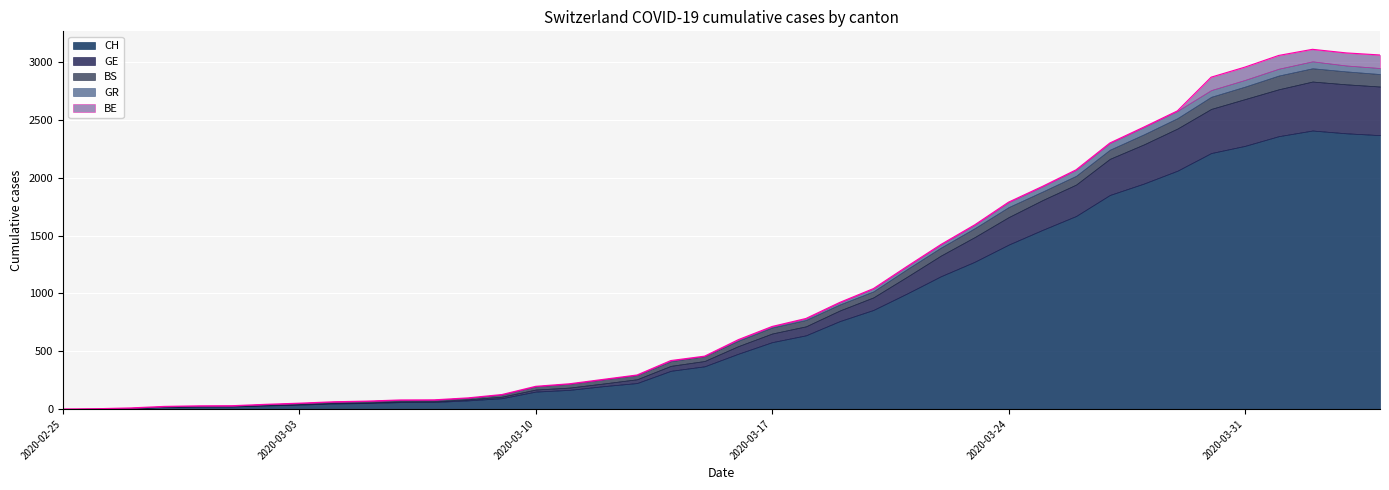

True or false: BE and BS intersect in this chart.

True